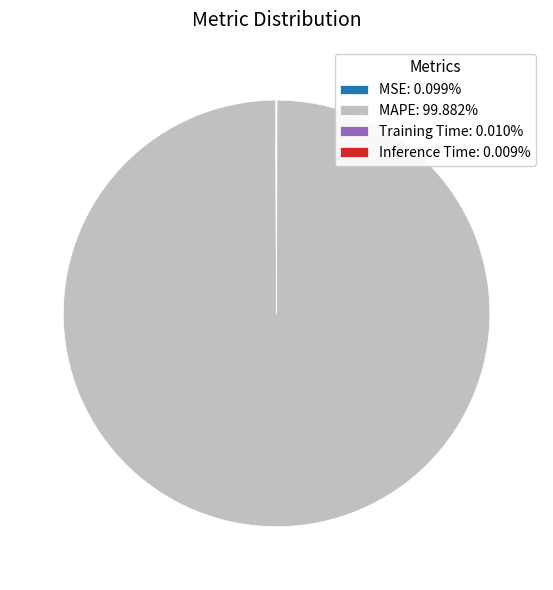

Is there any slice that represents more than half of the pie?

Yes